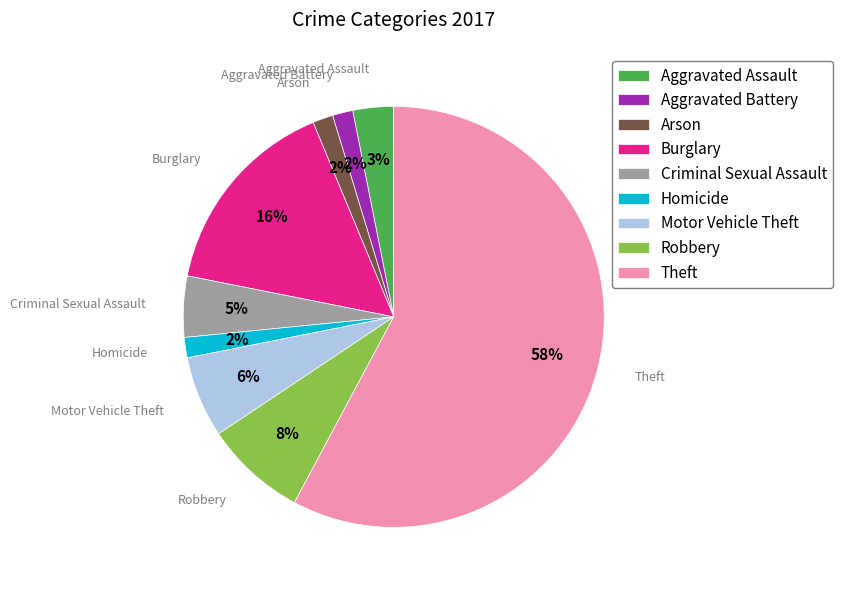

What is the ratio of the value at Burglary to the value at Theft?

0.3